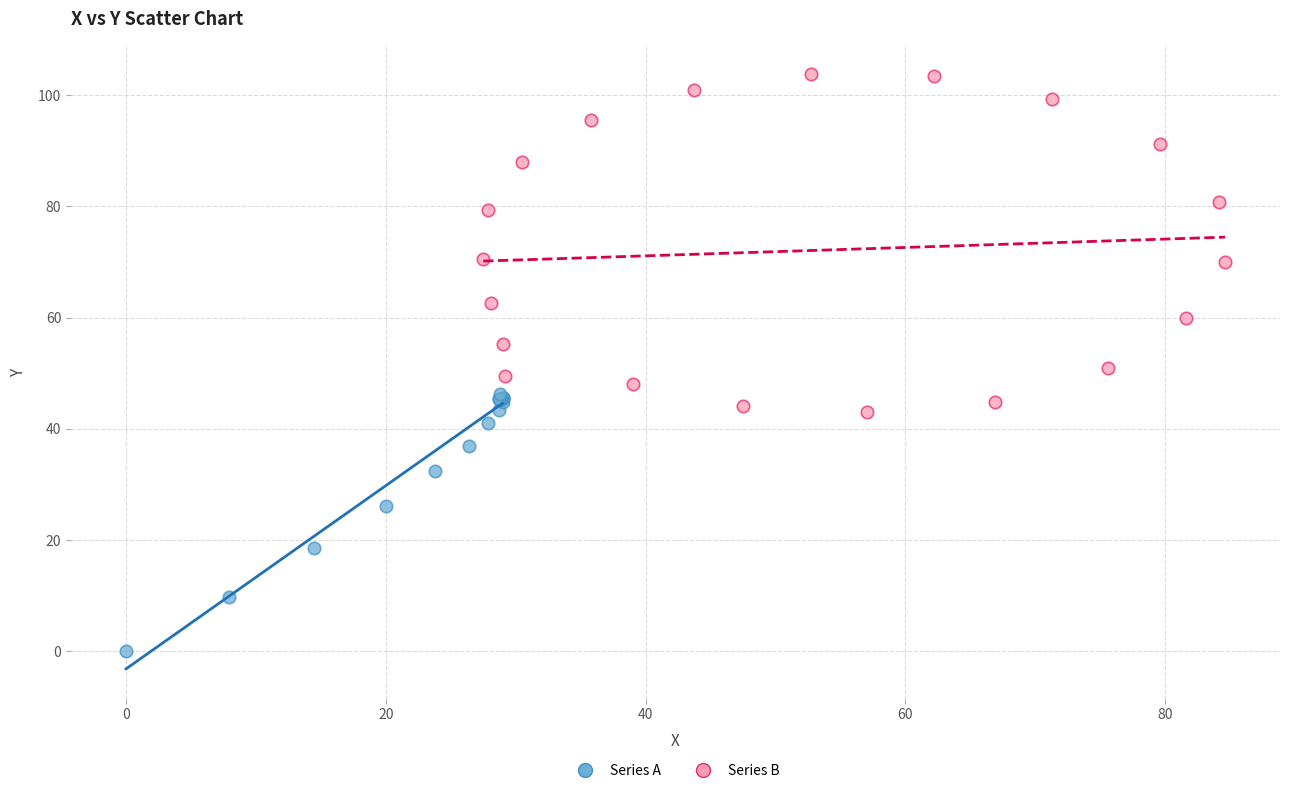

Which series has the largest Y range (max minus min)?

Series B